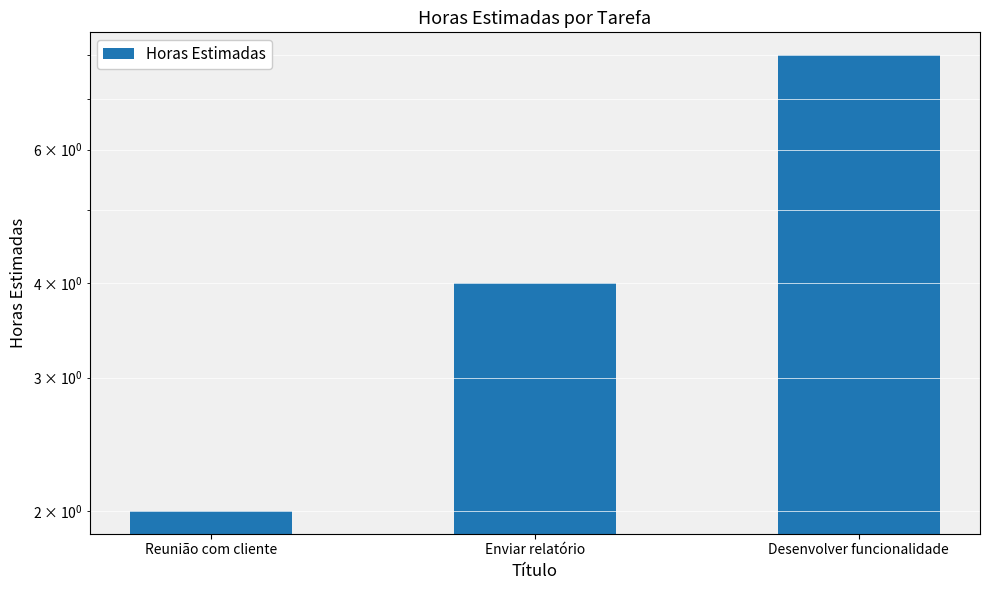

Which label corresponds to the largest value in the chart?

Desenvolver funcionalidade